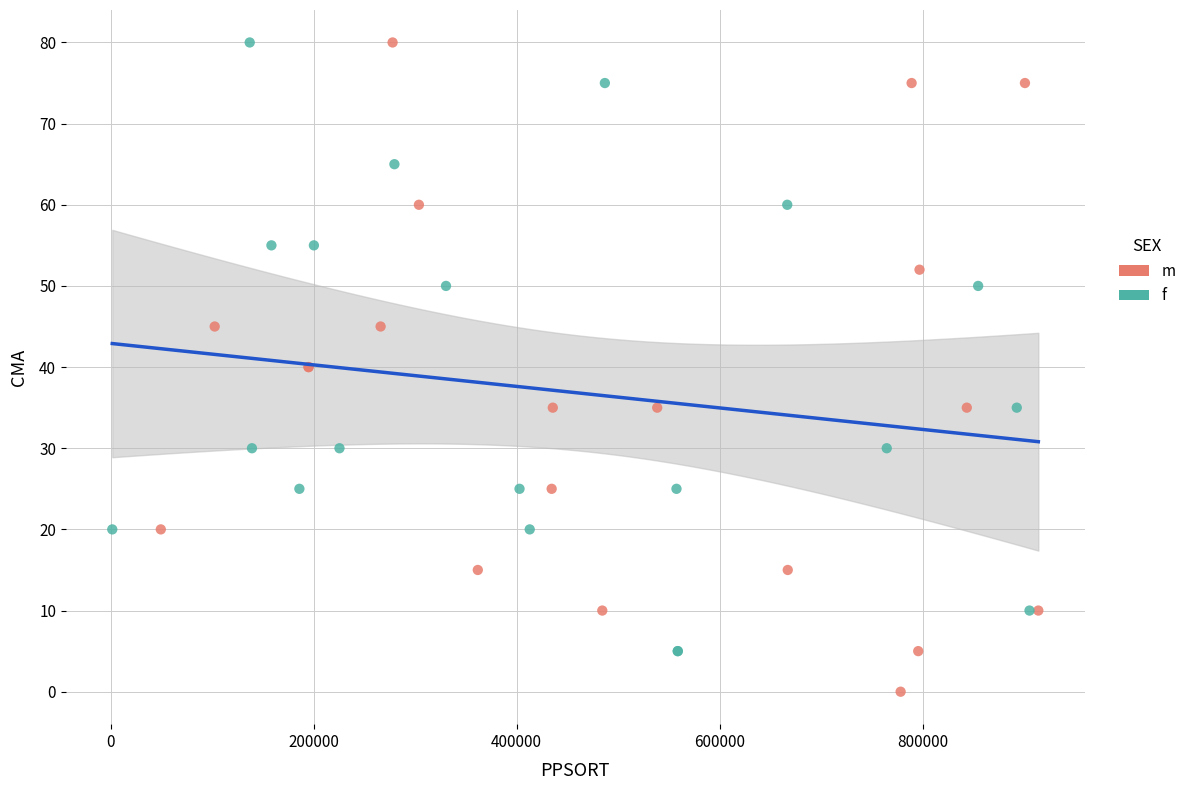

Which series reaches the minimum Y coordinate?

m